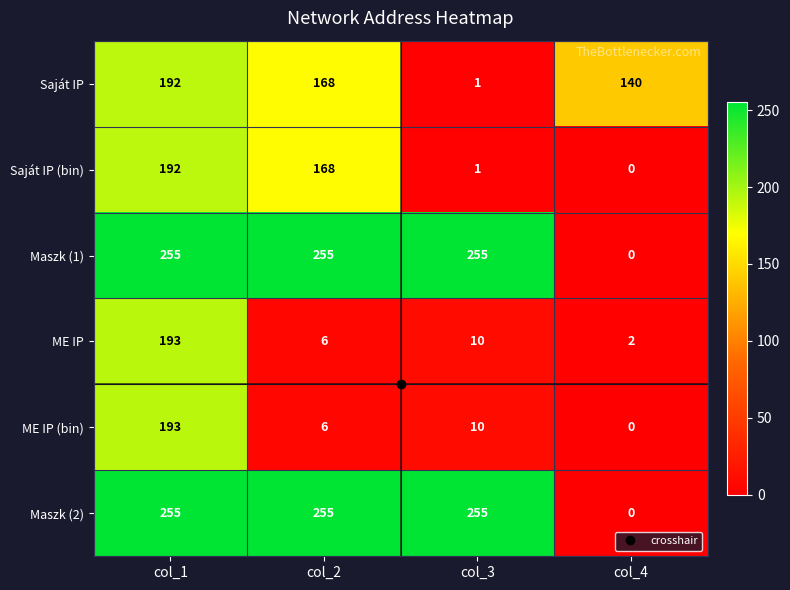

The value of ME IP at col_1 is 193. True or false?

True